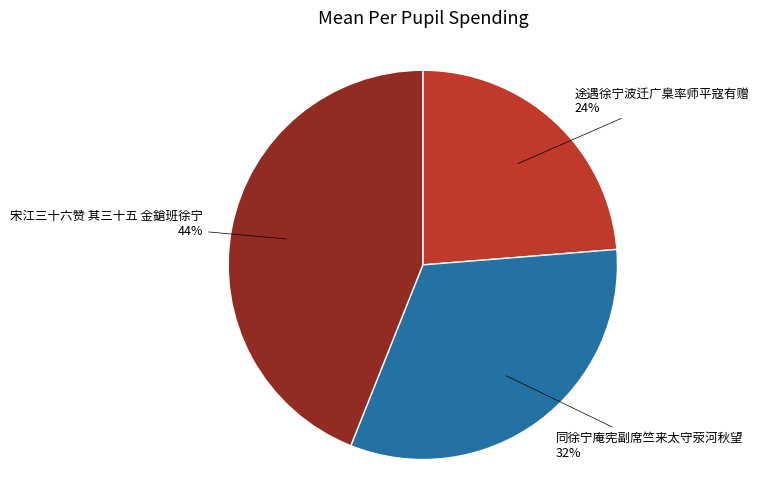

To the nearest percent, what is the difference between the largest and smallest slice percentages?

20%